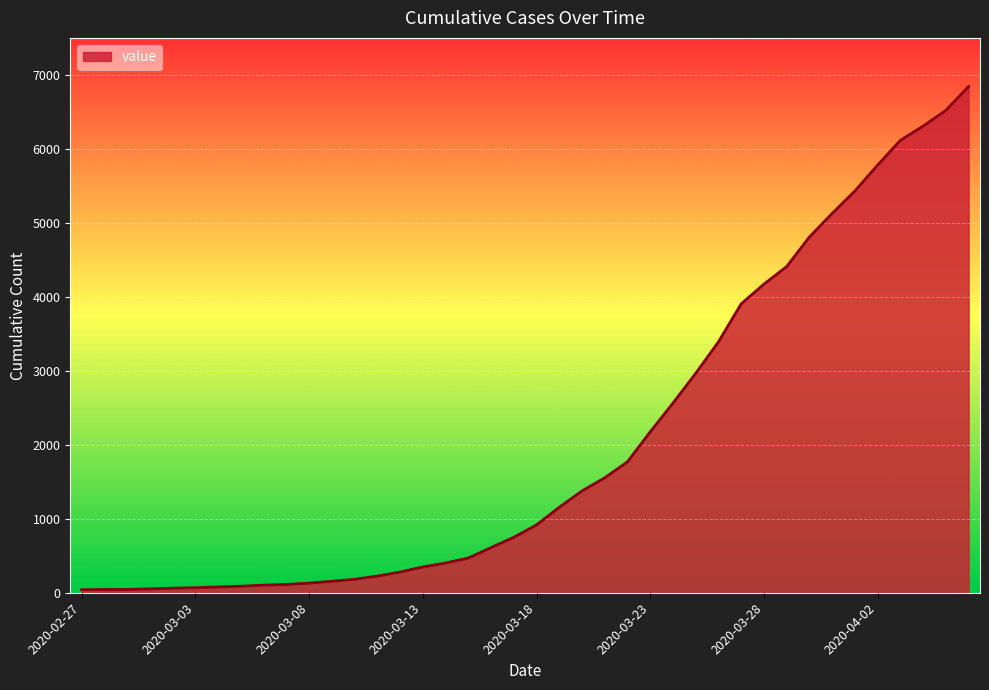

What is the difference between the second highest and minimum values?

6480